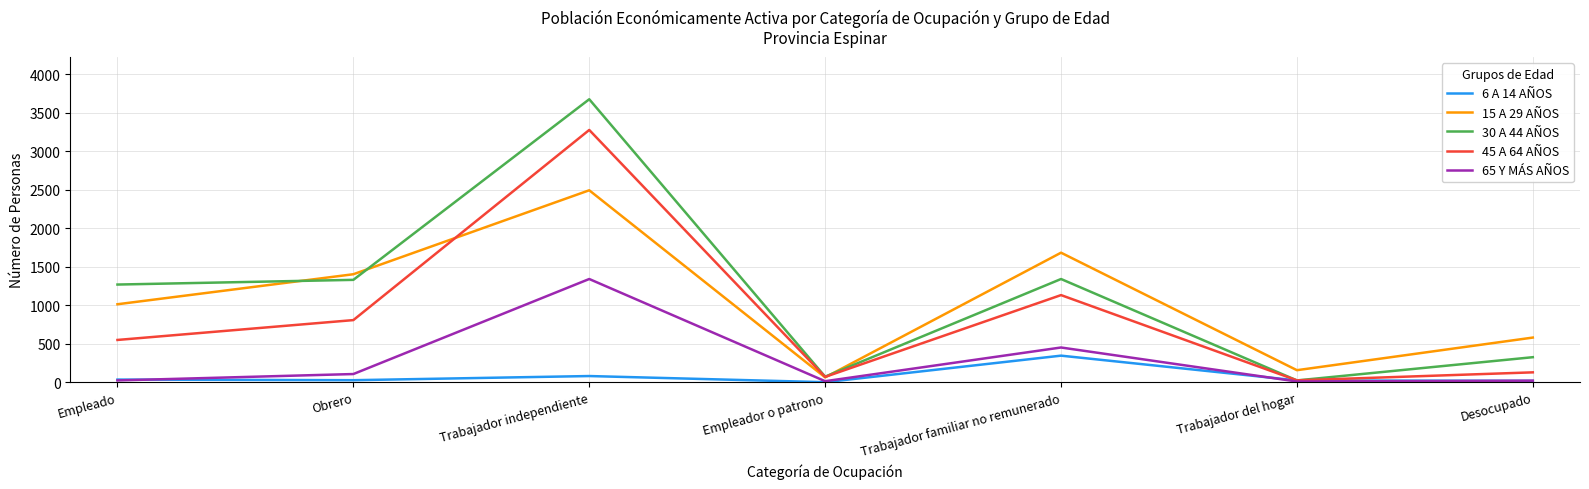

What position from the left is Trabajador del hogar?

6